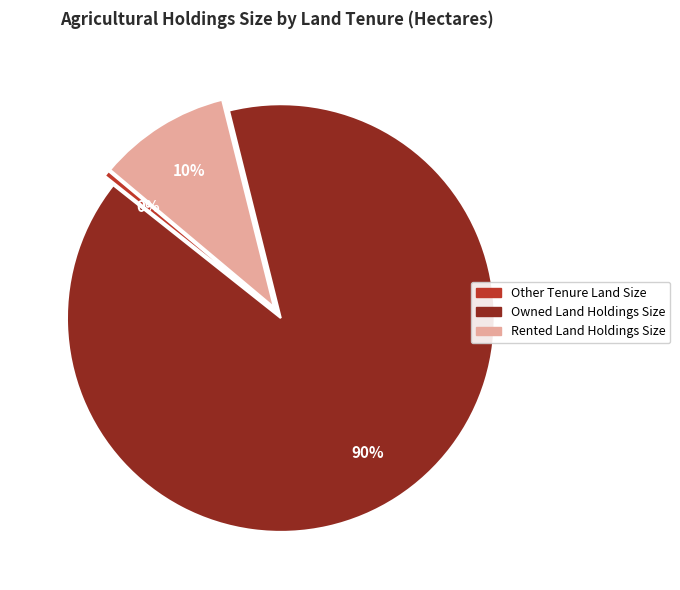

Which slice is the largest?

Owned Land Holdings Size